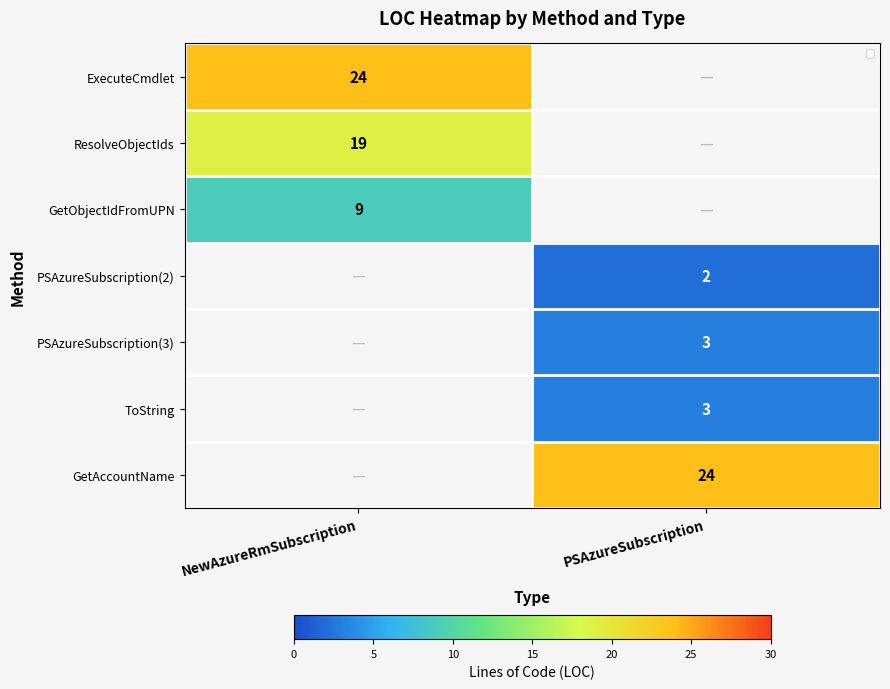

True or false: PSAzureSubscription(3) has a value of 3 at PSAzureSubscription.

True